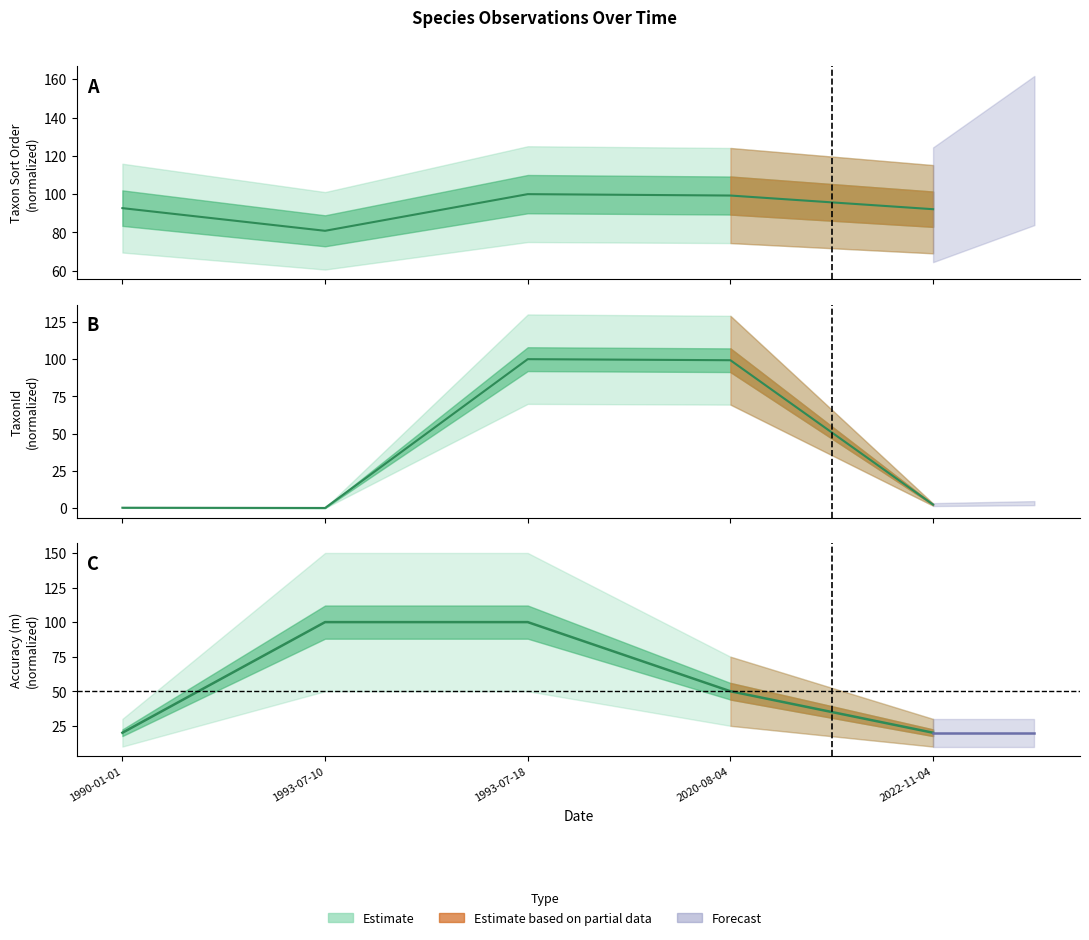

What is the spread (max minus min) of values at 2020-08-04?

49.3